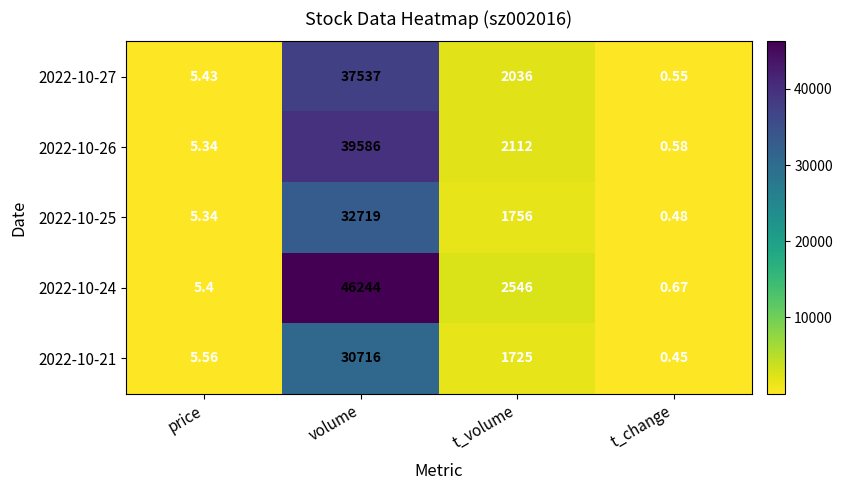

At which label does 2022-10-26 first exceed 2112?

volume